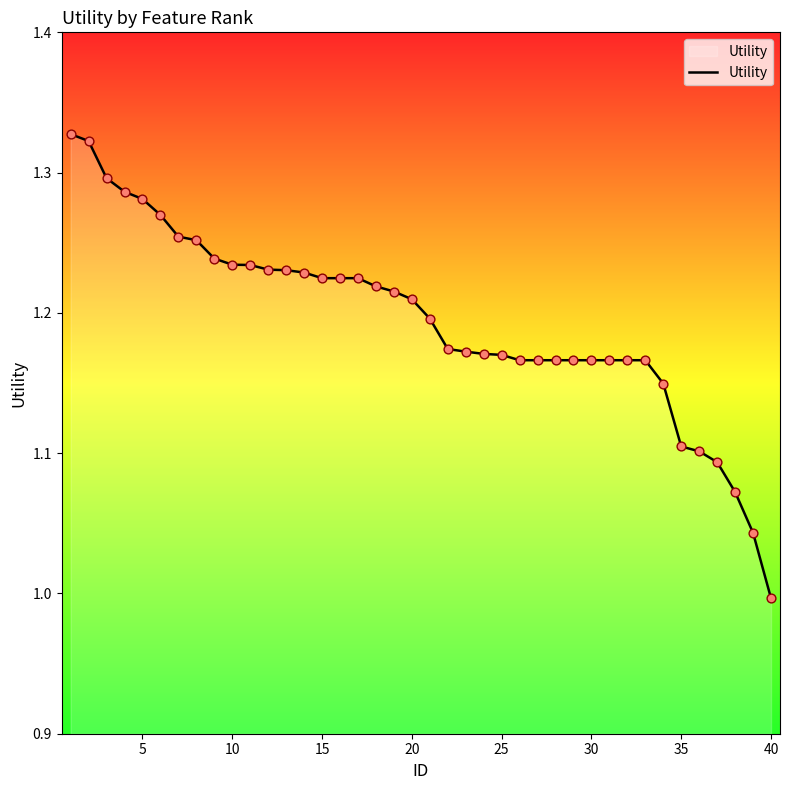

What is the difference between the maximum and minimum values?

0.3